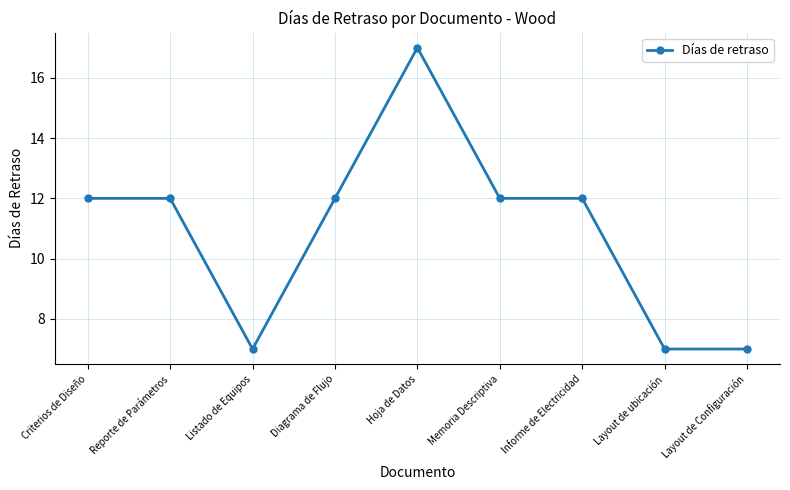

What is the sum of all values?

98